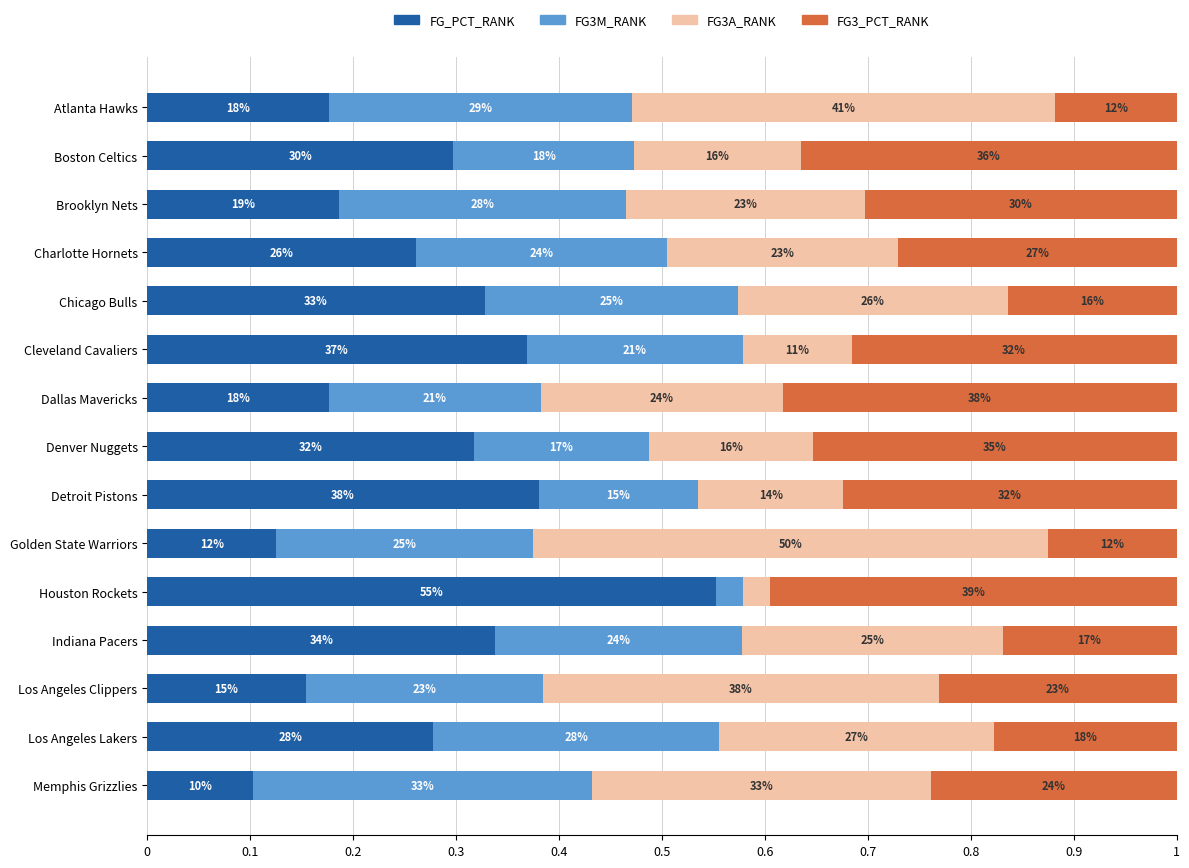

Rank the series by their average value, from lowest to highest.

FG3M_RANK, FG3A_RANK, FG3_PCT_RANK, FG_PCT_RANK